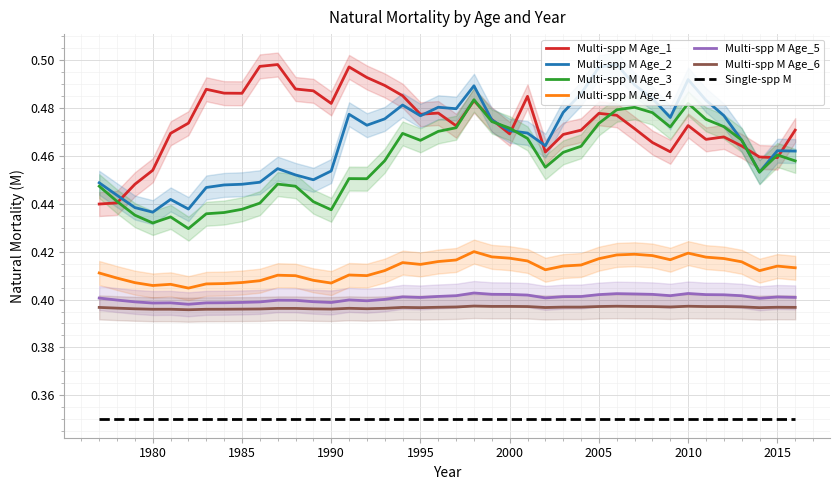

The Multi-spp M Age_6 series shows 0.2 at 1980. True or false?

False